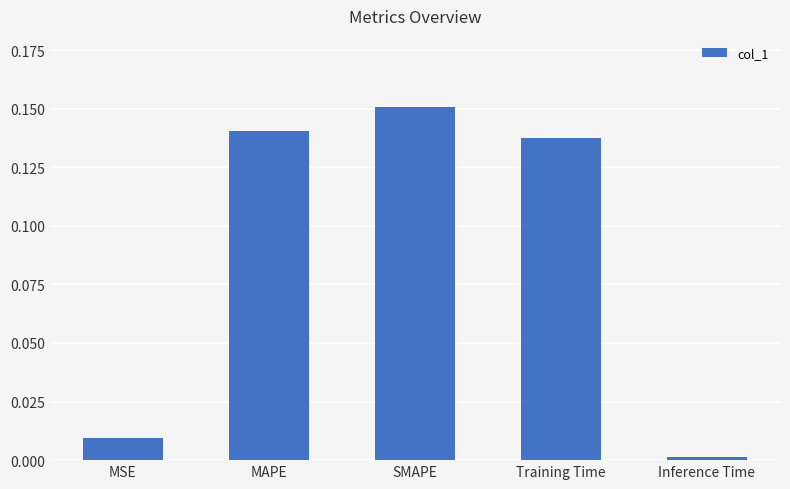

What is the label of the 3rd bar from the left?

SMAPE